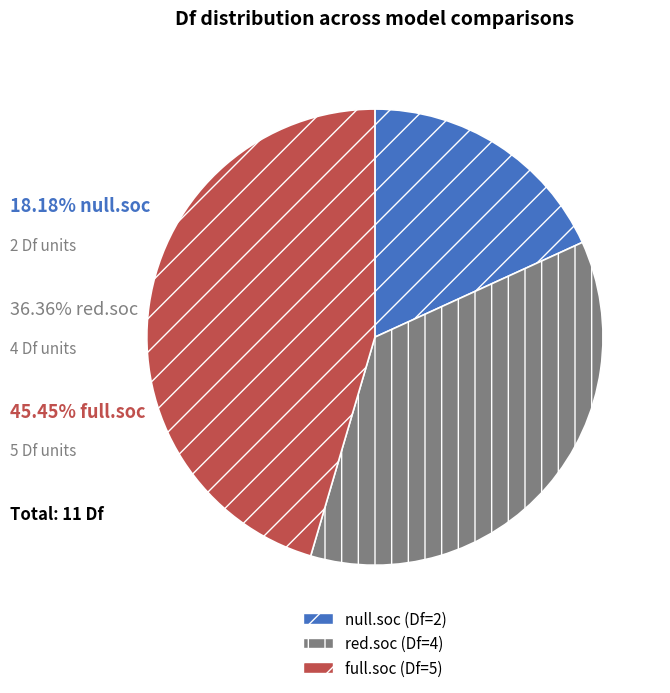

Do red.soc and null.soc together represent more than half of the pie?

Yes